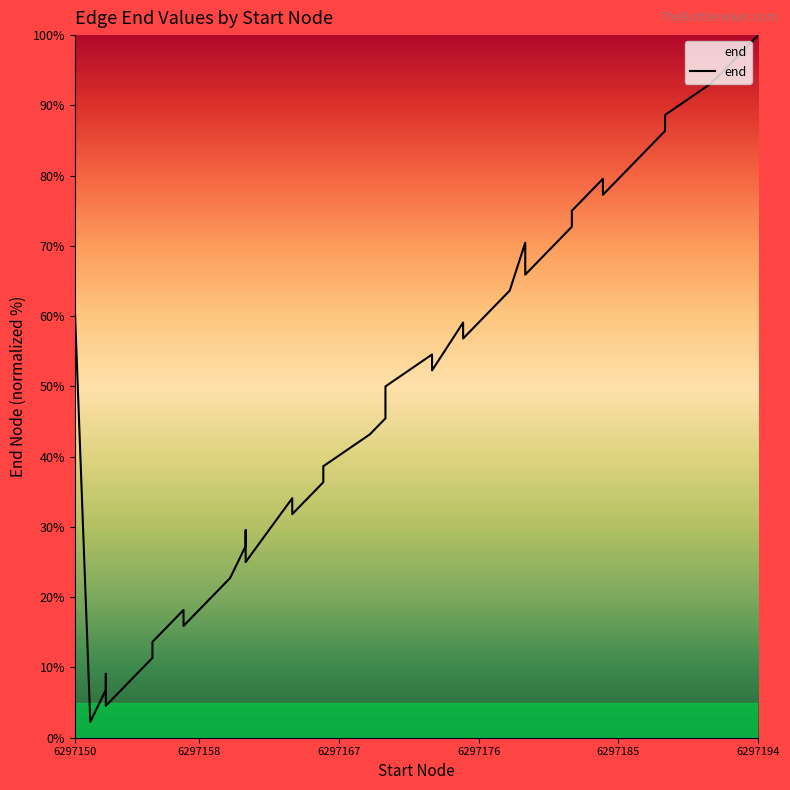

What is the average value?

45.0